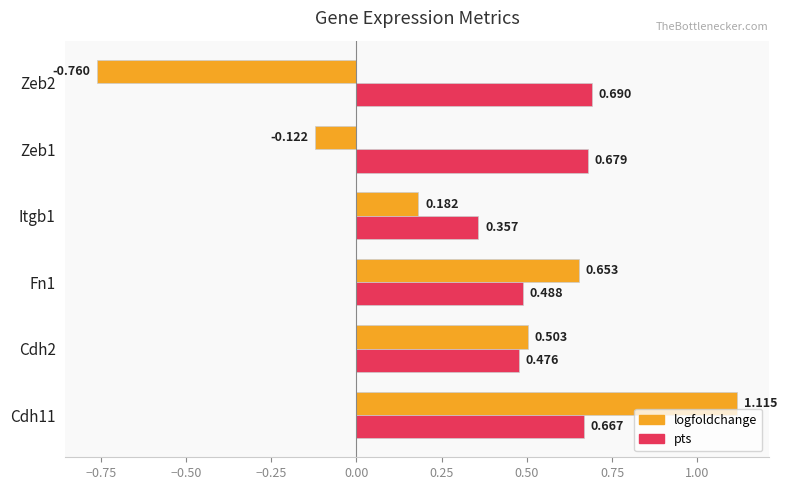

Where is pts nearest to the value 0?

Itgb1